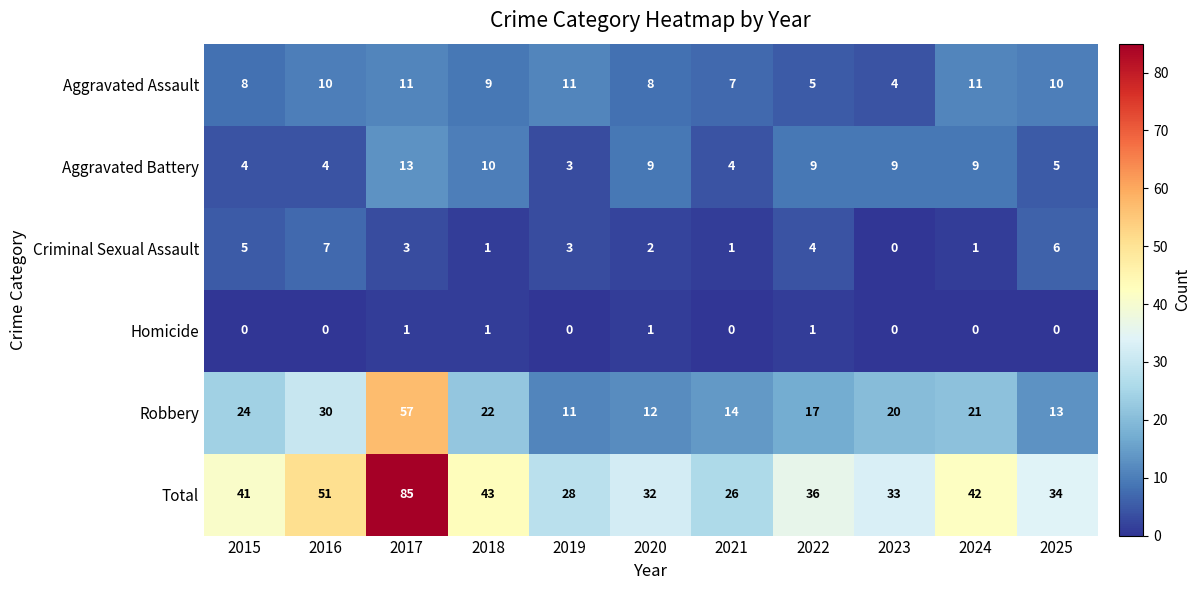

What is the maximum value shown in the chart?

85